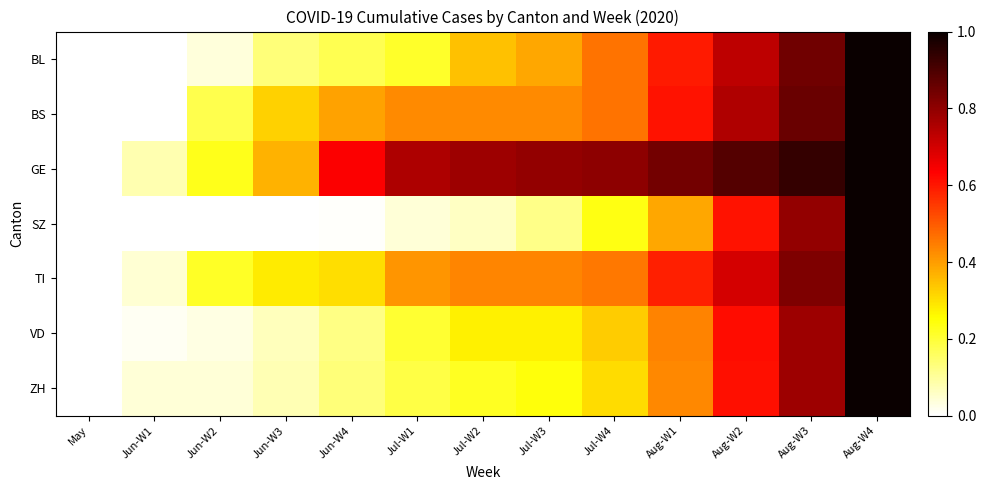

At Aug-W3, list the series in order from largest to smallest.

GE, BS, BL, TI, SZ, VD, ZH